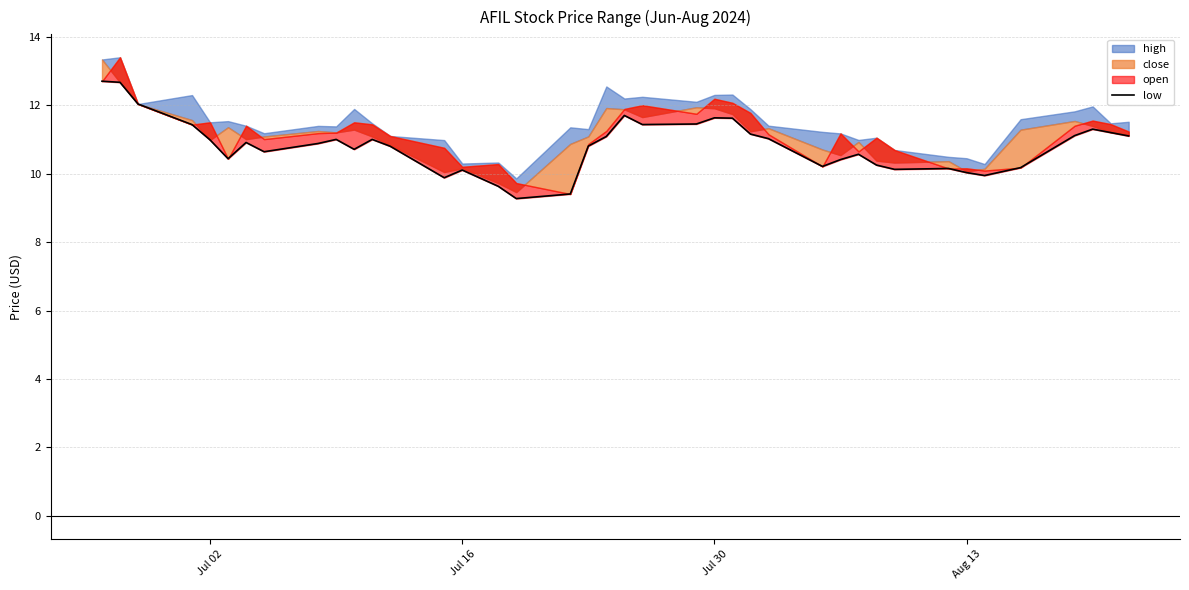

Reading left to right, extract all data points from this chart.

12.7	12.7	12.0	11.4	11.0	10.4	10.9	10.6	10.9	11.0	10.7	11.0	10.8	9.9	10.1	9.6	9.3	9.4	10.8	11.1	11.7	11.4	11.4	11.6	11.6	11.2	11.0	10.2	10.4	10.6	10.2	10.1	10.2	10.0	9.9	10.2	11.1	11.3	11.2	11.1